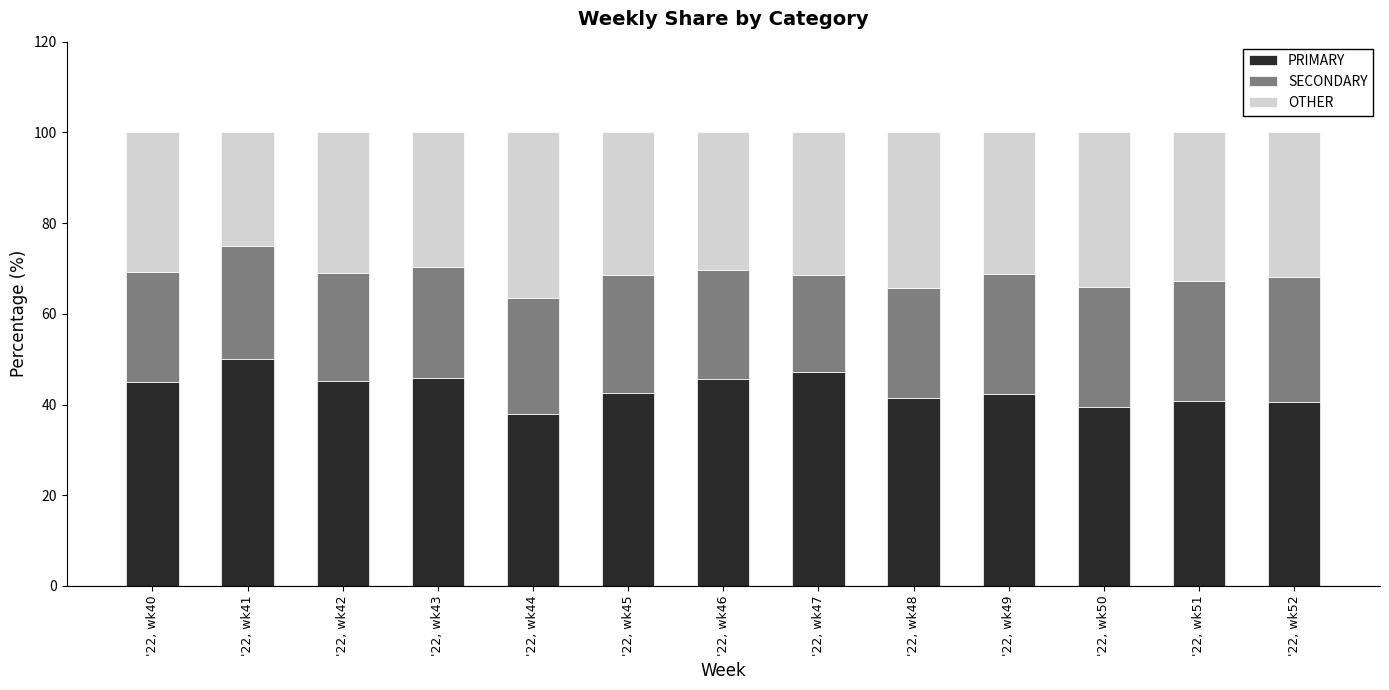

What is the total value across all series at '22, wk45?

100.0